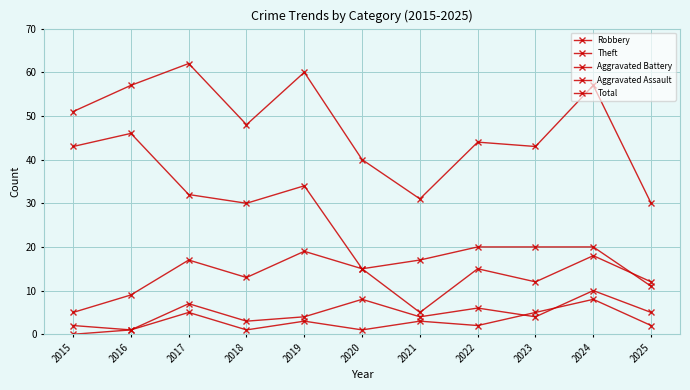

Which series has the widest spread of values?

Theft